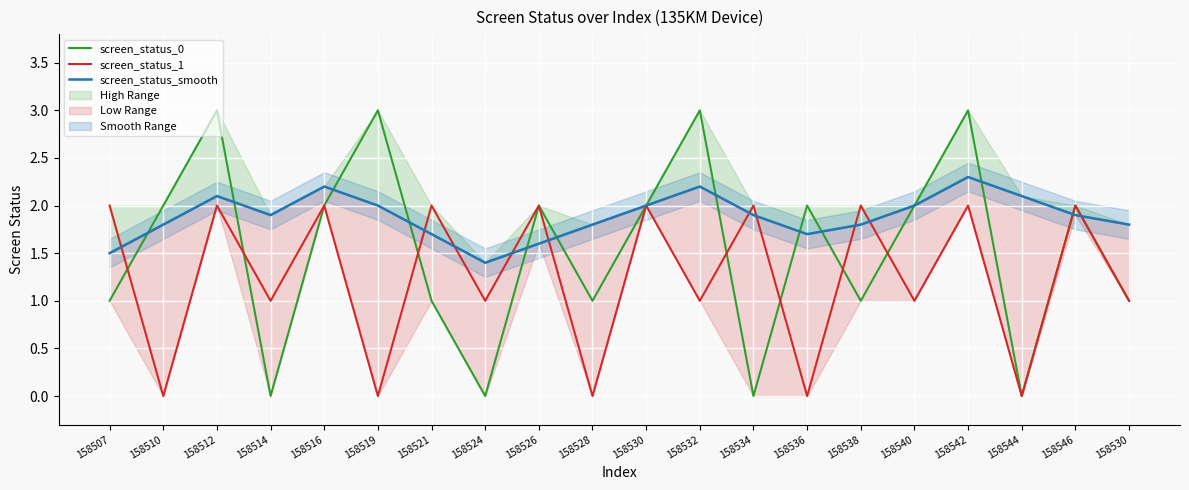

Between which two adjacent categories do screen_status_smooth and screen_status_0 first intersect?

158507 and 158510